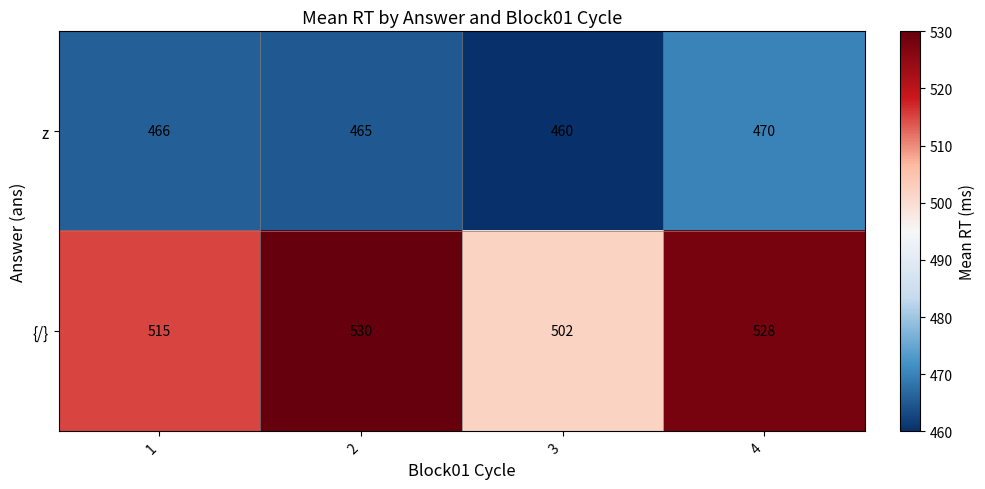

At which category does the chart reach its minimum across all series?

3